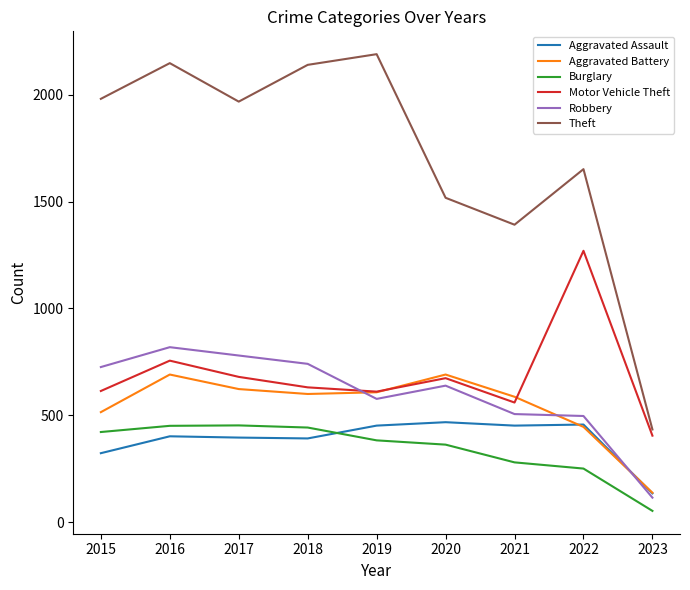

True or false: Theft and Robbery intersect in this chart.

False